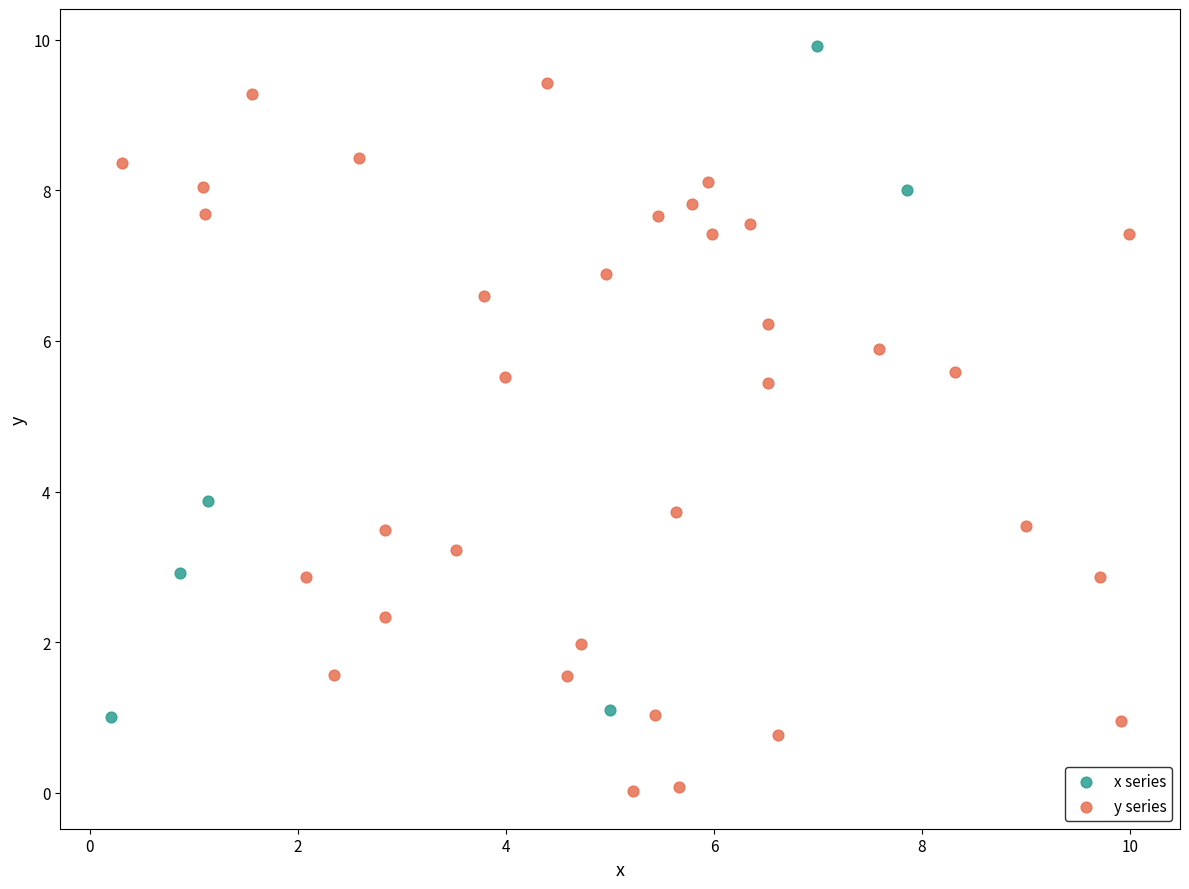

Which series contains the highest Y value?

x series